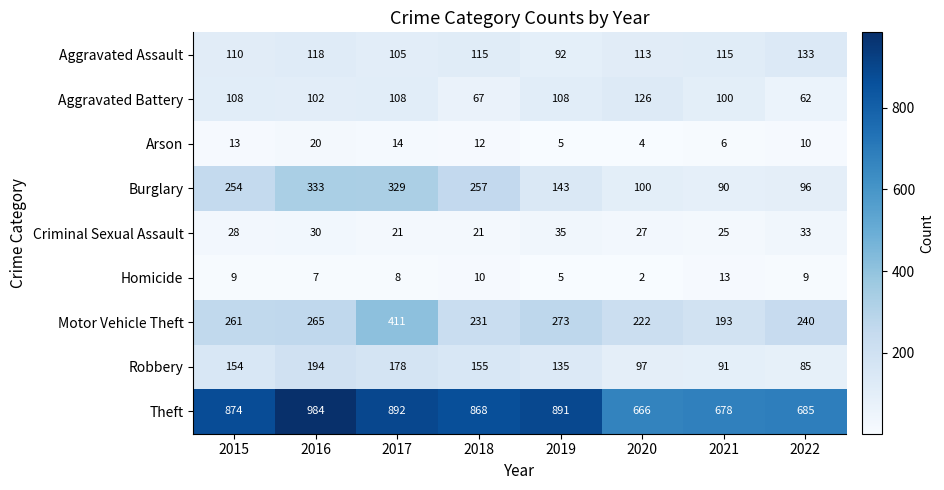

Rank the series by their maximum value, from highest to lowest.

Theft, Motor Vehicle Theft, Burglary, Robbery, Aggravated Assault, Aggravated Battery, Criminal Sexual Assault, Arson, Homicide